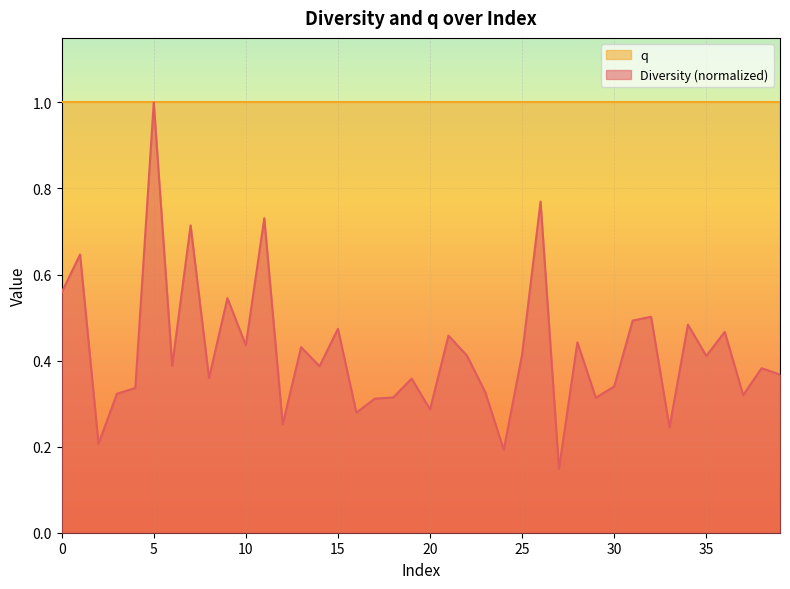

Is it true that the value at 21 is 0.5?

True